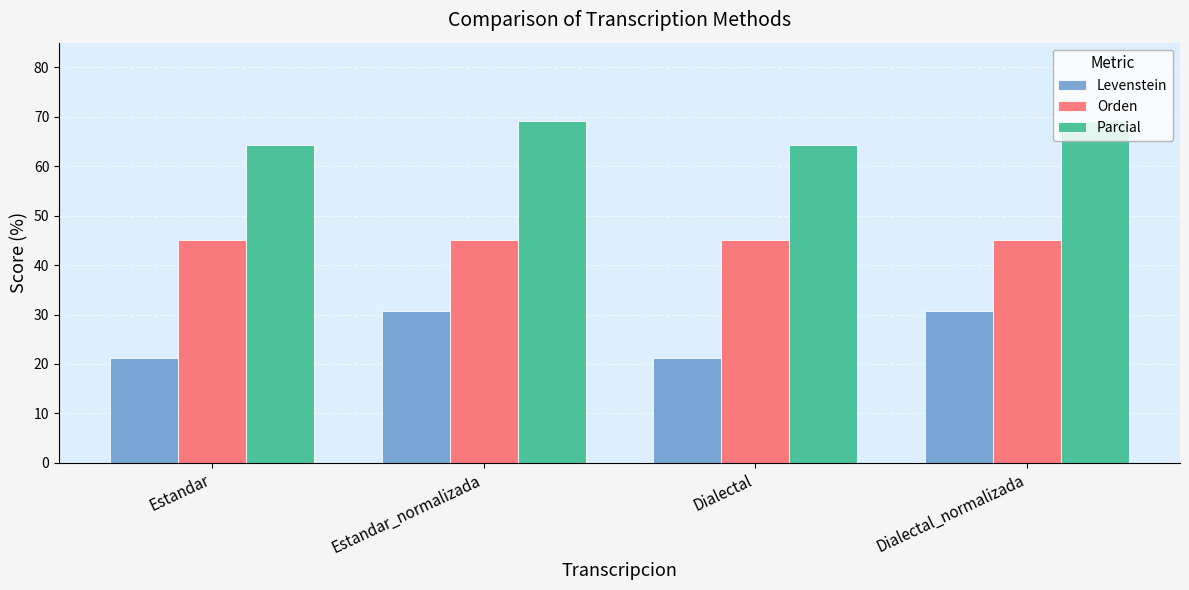

Which series has the largest total across all categories?

Parcial